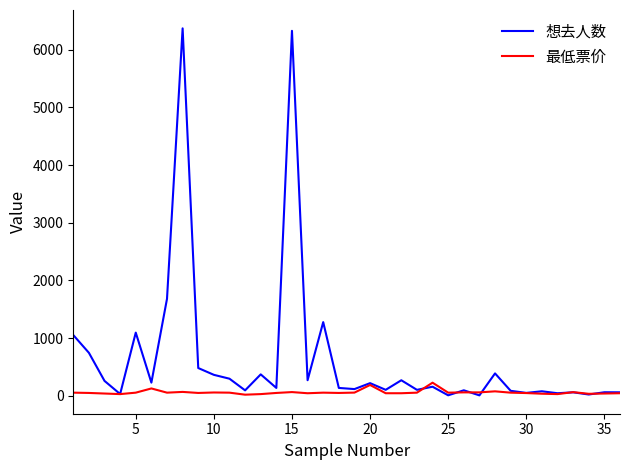

Which series has the largest total across all categories?

想去人数